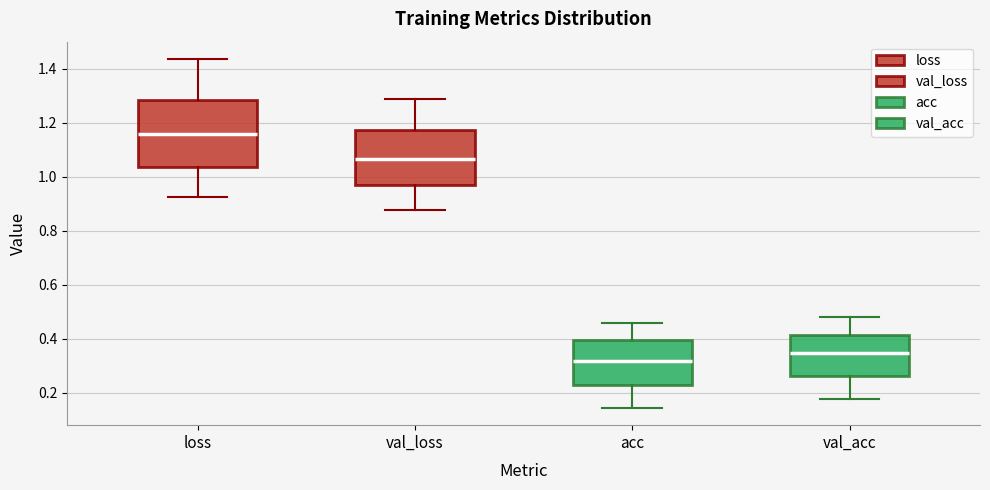

Which box is the tallest, from its lower edge to its upper edge?

loss